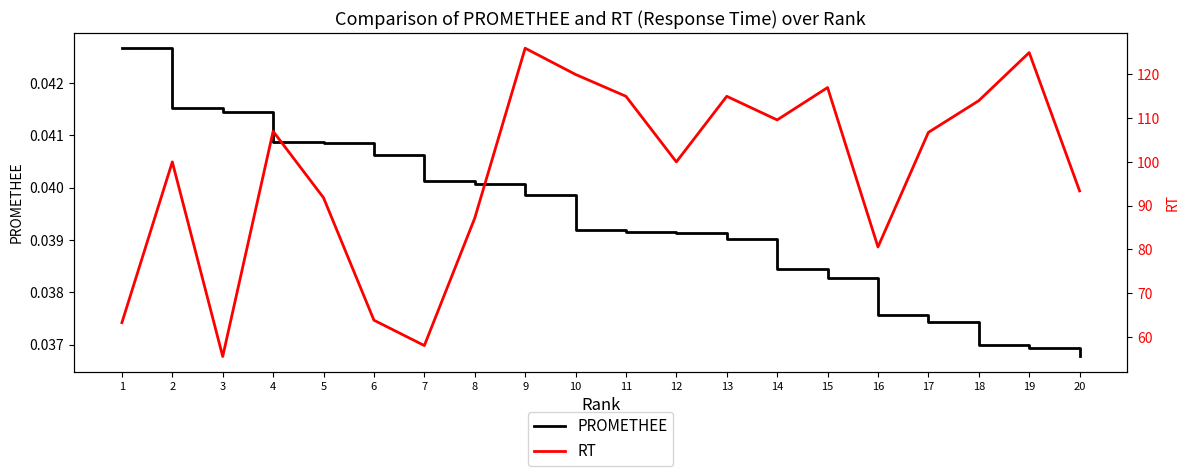

The value of RT at 12 is 176.4. True or false?

False